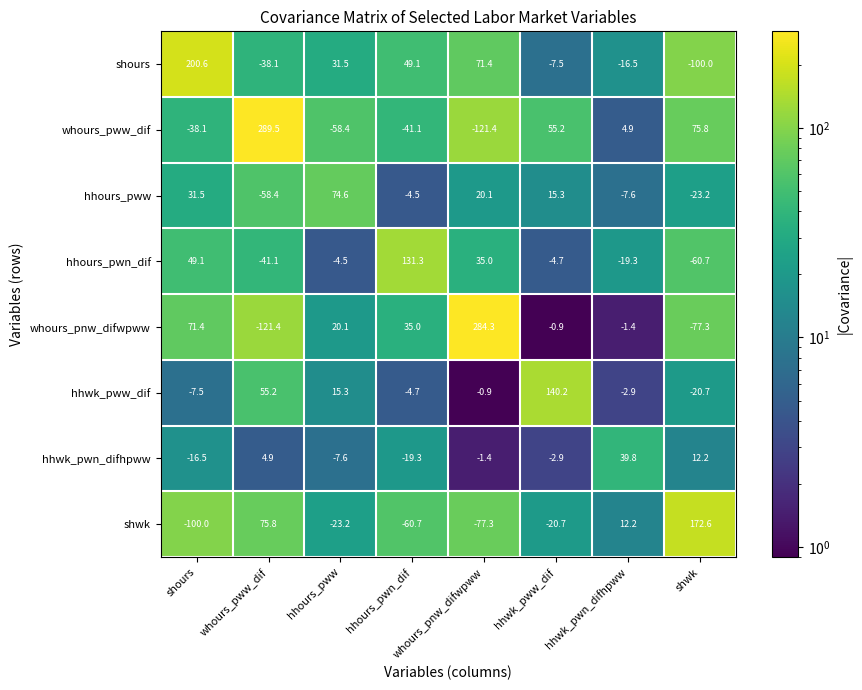

What is the maximum value shown in the chart?

289.5